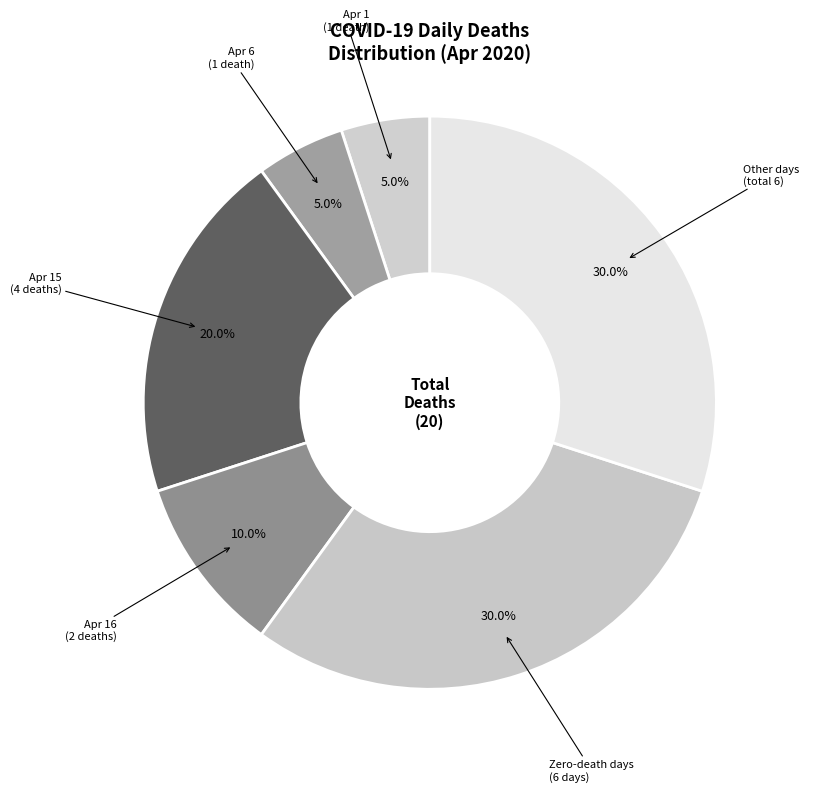

How many slices are in this pie chart?

6